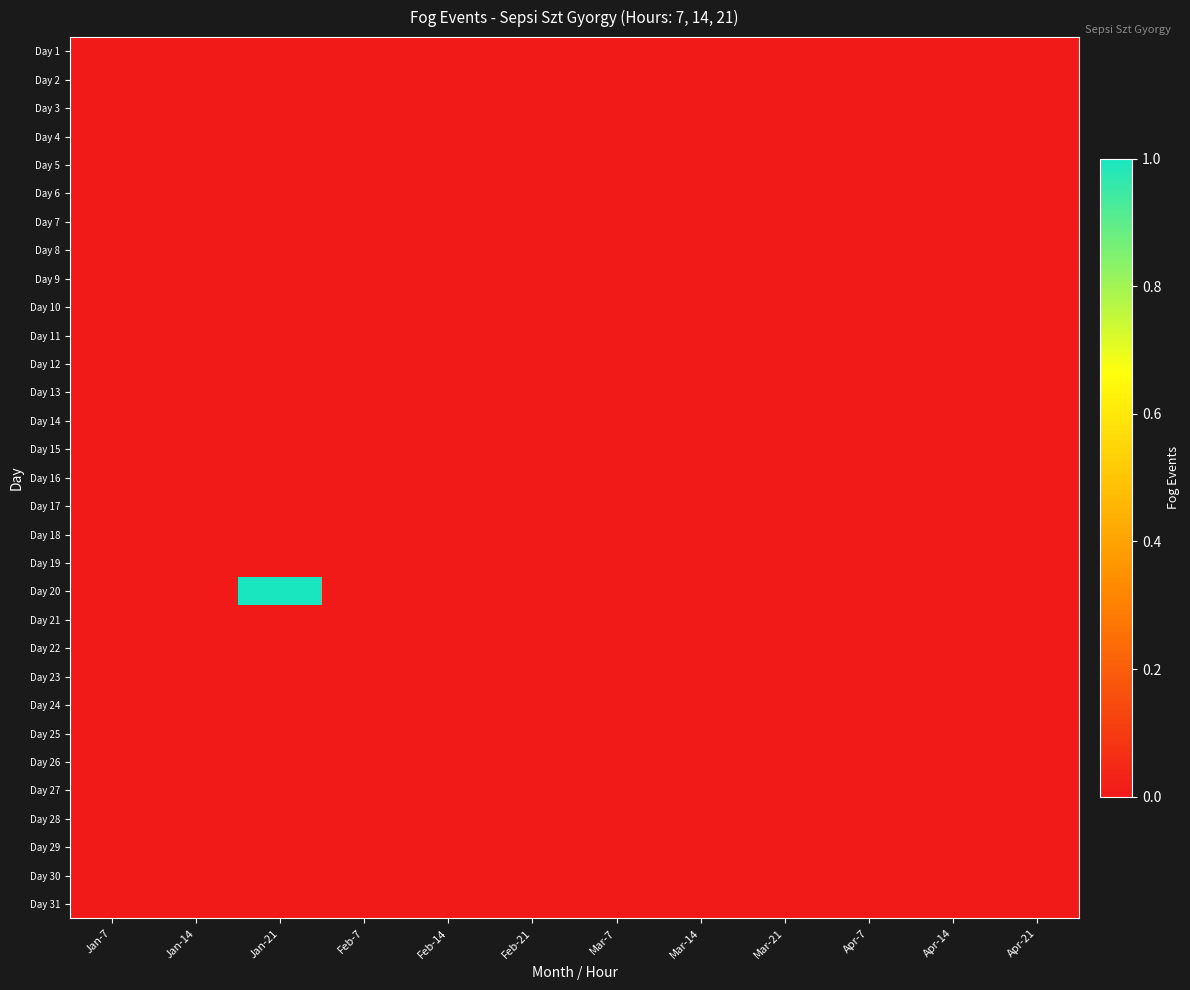

Rank the series at Jan-14 from highest to lowest value.

Day 1, Day 2, Day 3, Day 4, Day 5, Day 6, Day 7, Day 8, Day 9, Day 10, Day 11, Day 12, Day 13, Day 14, Day 15, Day 16, Day 17, Day 18, Day 19, Day 20, Day 21, Day 22, Day 23, Day 24, Day 25, Day 26, Day 27, Day 28, Day 29, Day 30, Day 31